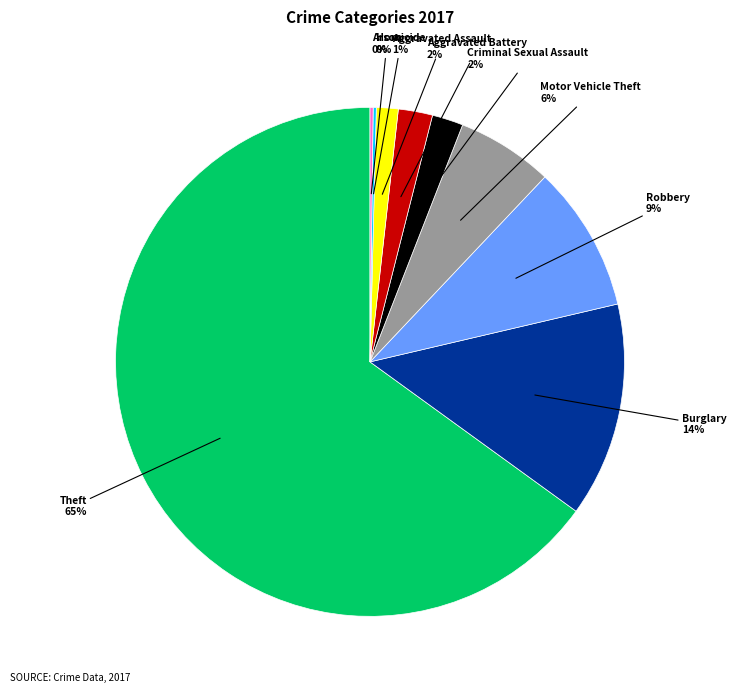

Is there any slice that represents more than half of the pie?

Yes